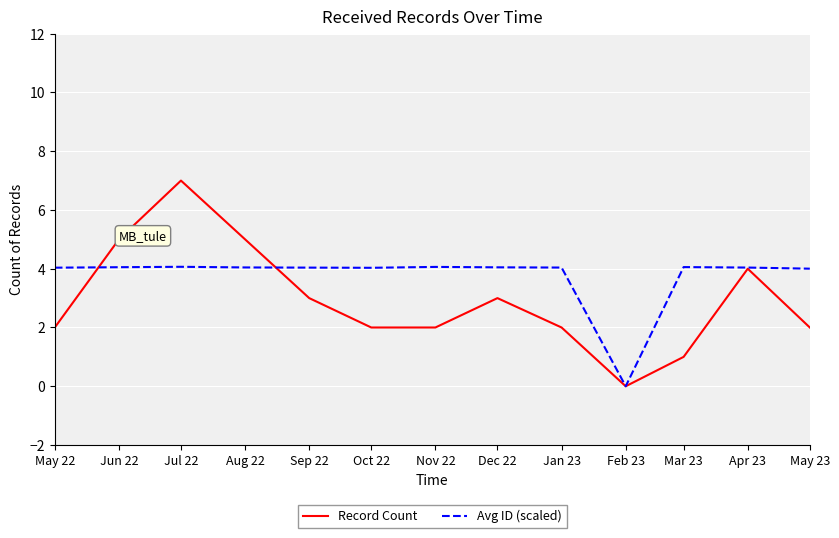

Between which two adjacent categories do Record Count and Avg ID (scaled) first intersect?

May 22 and Jun 22